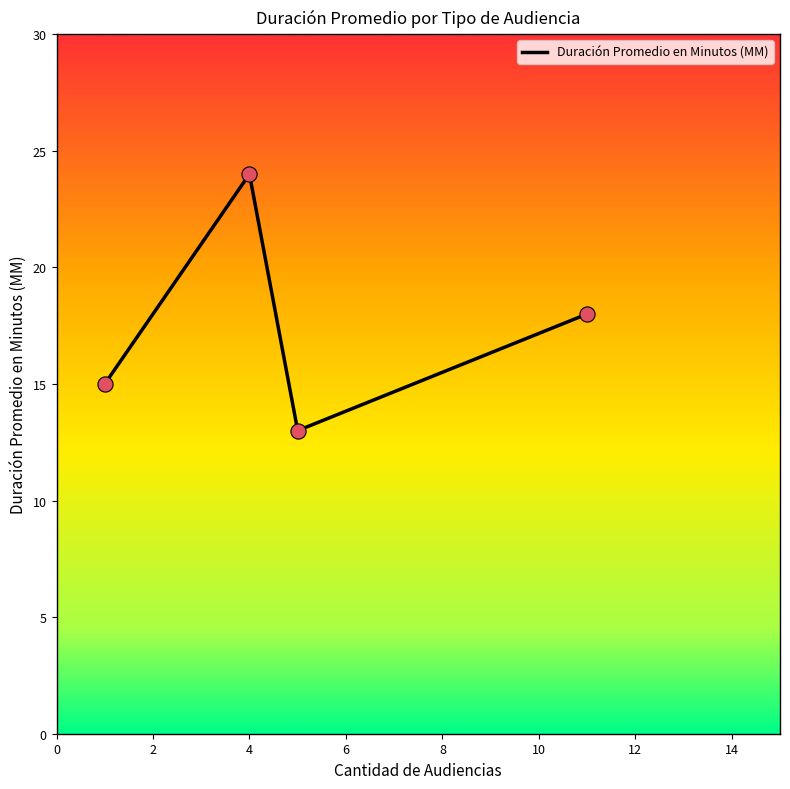

What is the average value?

18